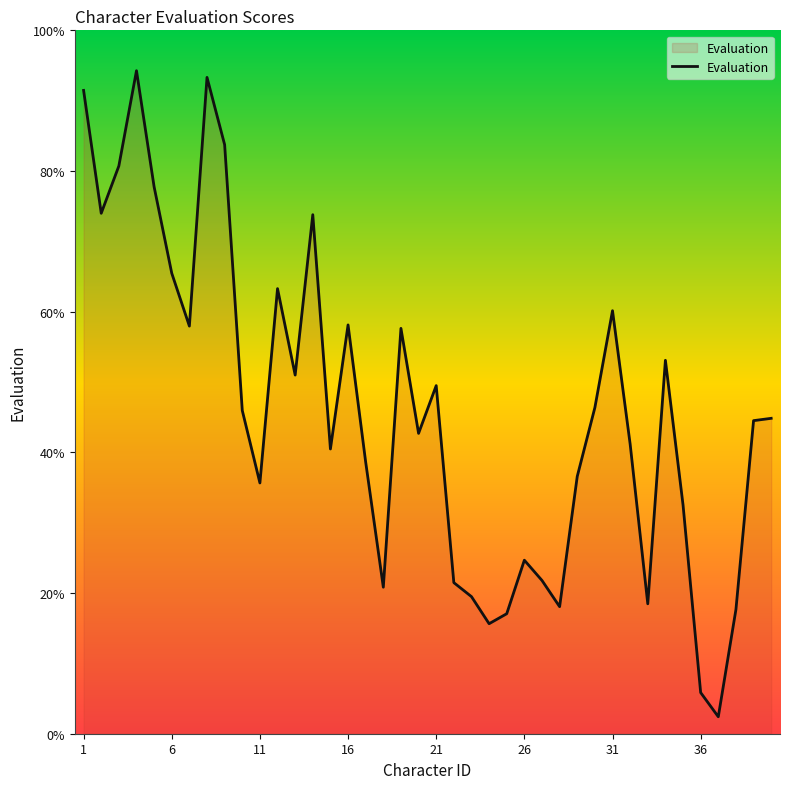

What is the minimum value shown in the chart?

2.4